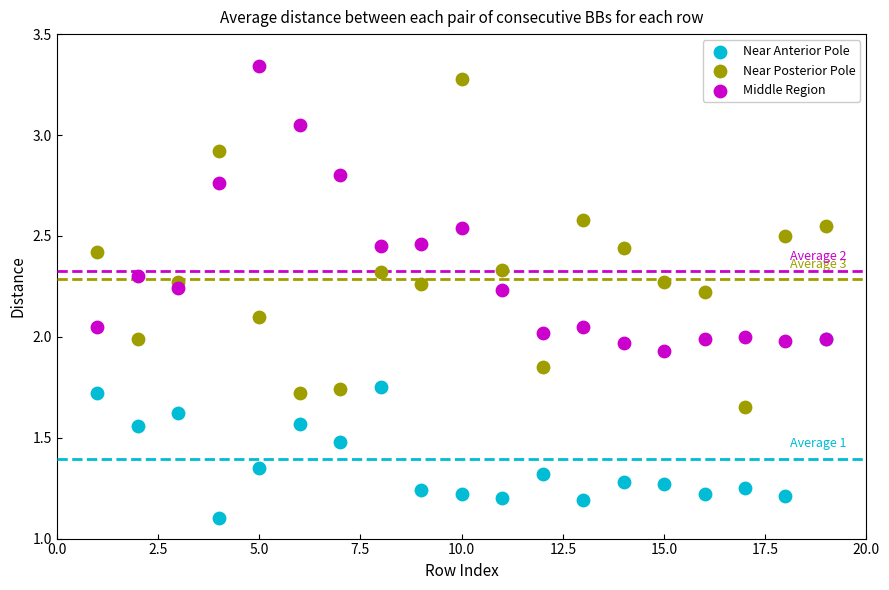

In the Near Anterior Pole series, what Y value is closest to 1?

1.1